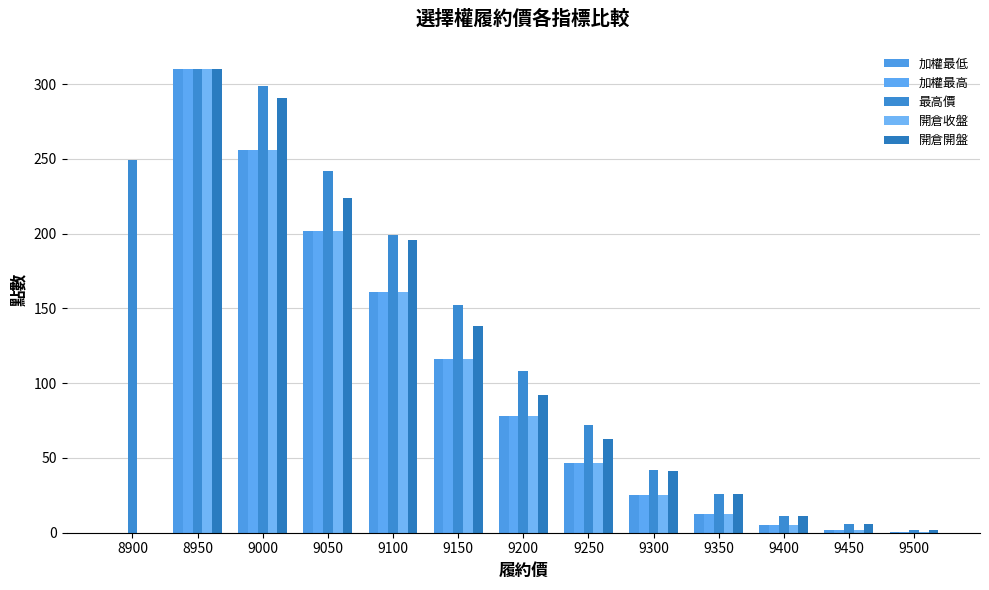

Reading left to right, transcribe all the data shown in this chart.

加權最低: 8900=0.0	8950=310.0	9000=256.0	9050=202.0	9100=161.0	9150=116.0	9200=78.0	9250=46.5	9300=25.5	9350=12.5	9400=5.1	9450=1.9	9500=0.7
加權最高: 8900=0.0	8950=310.0	9000=256.0	9050=202.0	9100=161.0	9150=116.0	9200=78.0	9250=46.5	9300=25.5	9350=12.5	9400=5.1	9450=1.9	9500=0.7
最高價: 8900=249.0	8950=310.0	9000=299.0	9050=242.0	9100=199.0	9150=152.0	9200=108.0	9250=72.0	9300=42.0	9350=26.0	9400=11.5	9450=5.5	9500=2.0
開倉收盤: 8900=0.0	8950=310.0	9000=256.0	9050=202.0	9100=161.0	9150=116.0	9200=78.0	9250=46.5	9300=25.5	9350=12.5	9400=5.1	9450=1.9	9500=0.7
開倉開盤: 8900=0.0	8950=310.0	9000=291.0	9050=224.0	9100=196.0	9150=138.0	9200=92.0	9250=63.0	9300=41.5	9350=26.0	9400=11.0	9450=5.5	9500=1.5